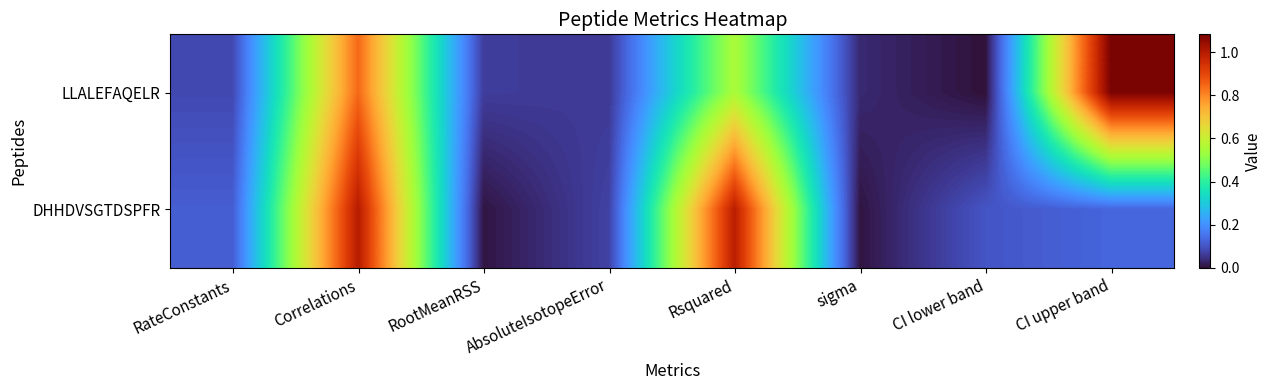

Reading left to right, transcribe all the data shown in this chart.

LLALEFAQELR: RateConstants=0.1	Correlations=0.8	RootMeanRSS=0.1	AbsoluteIsotopeError=0.1	Rsquared=0.6	sigma=0.0	CI lower band=0.0	CI upper band=1.1
DHHDVSGTDSPFR: RateConstants=0.1	Correlations=1.0	RootMeanRSS=0.0	AbsoluteIsotopeError=0.1	Rsquared=1.0	sigma=0.0	CI lower band=0.1	CI upper band=0.1